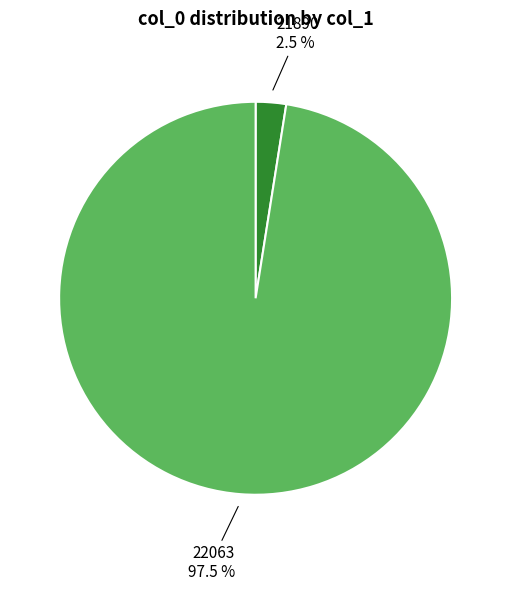

Which has a higher value, 21890 or 22063?

22063